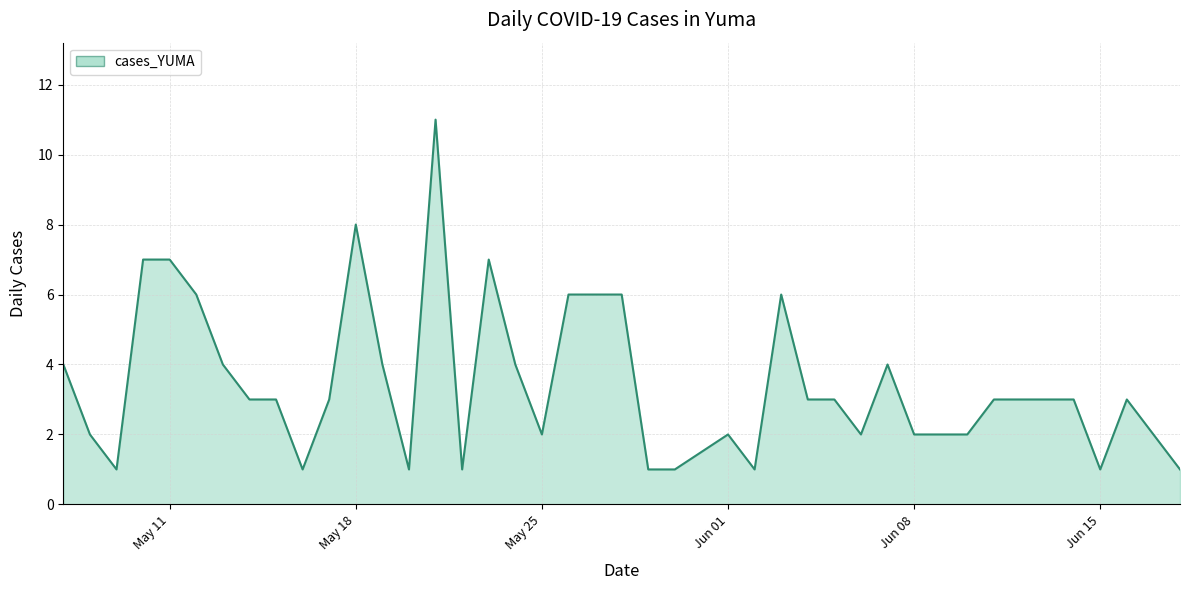

True or false: the data shows 2 at Jun 01.

True